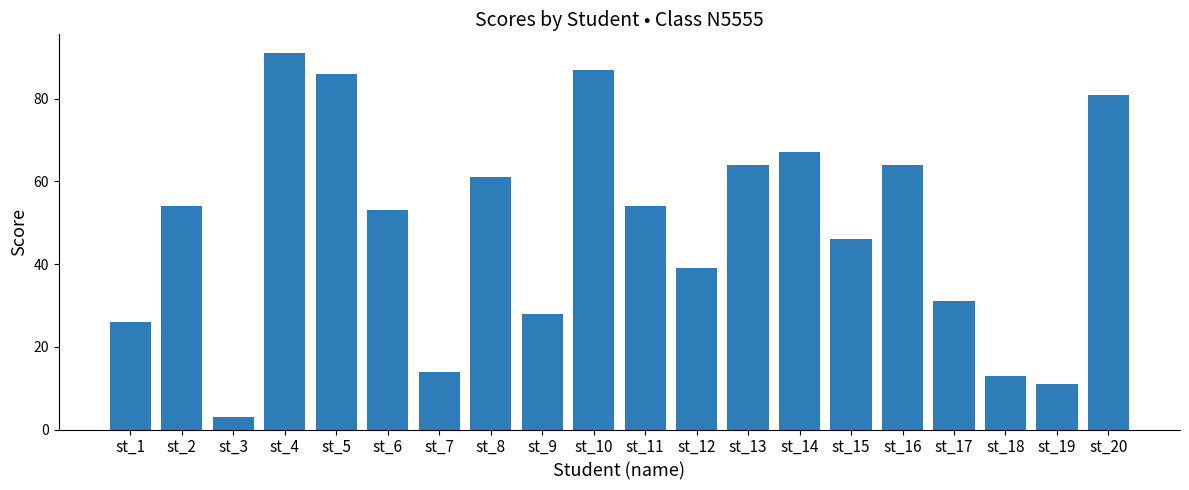

Approximately how many times larger is the value at st_14 compared to st_2?

1.2